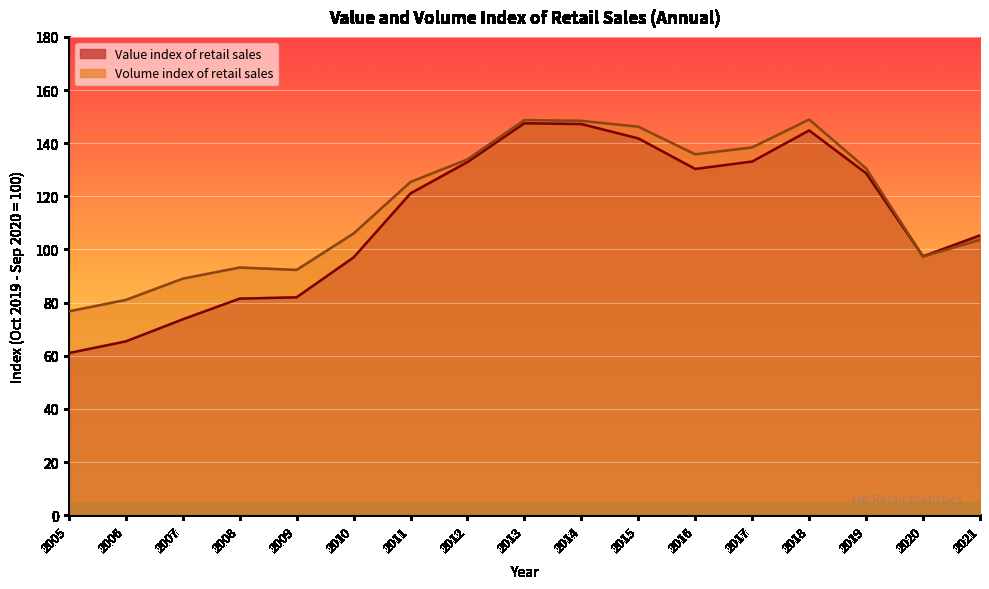

List the series in order of their overall mean, lowest first.

Value index of retail sales, Volume index of retail sales